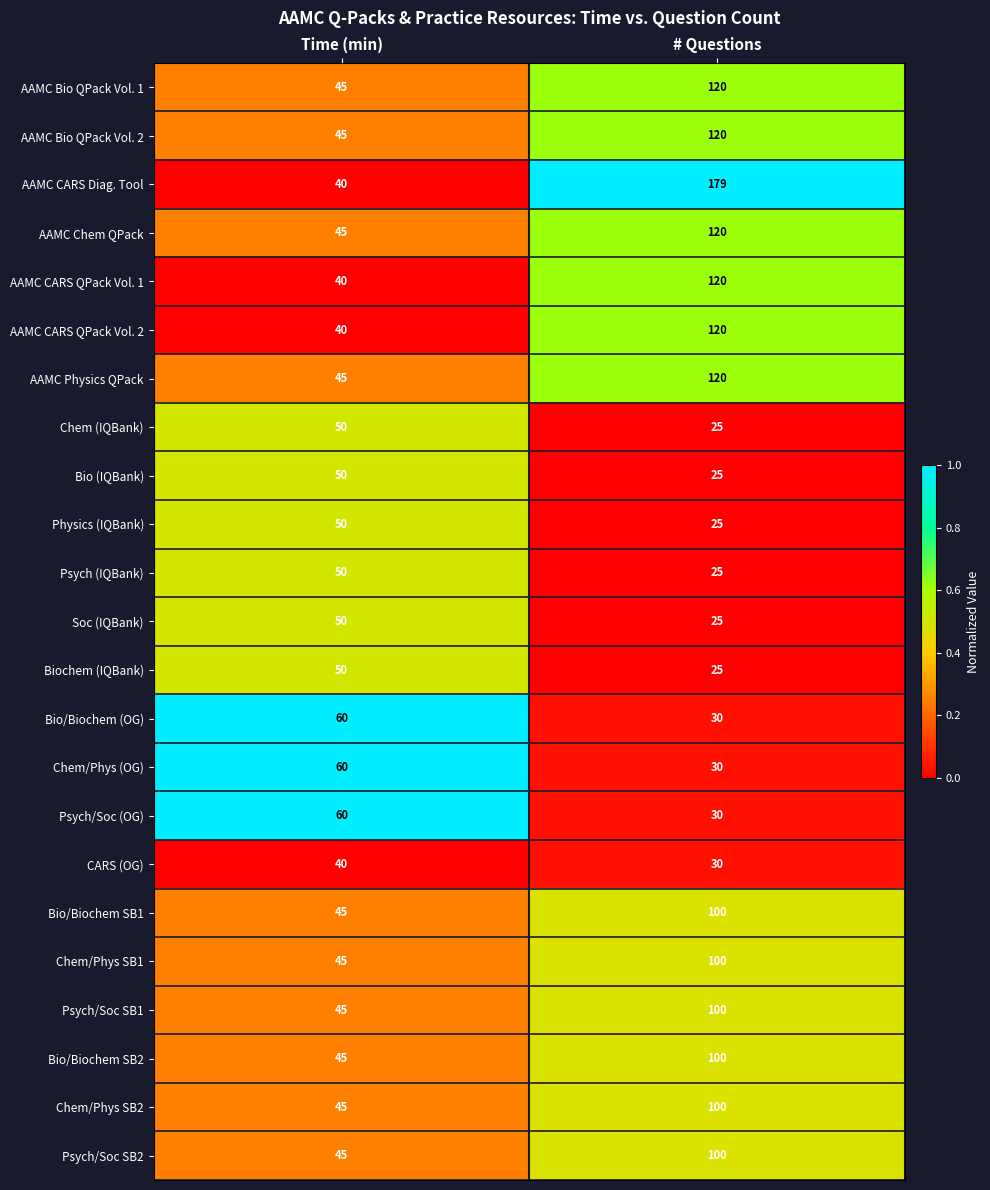

Which series has the widest spread of values?

AAMC CARS Diag. Tool